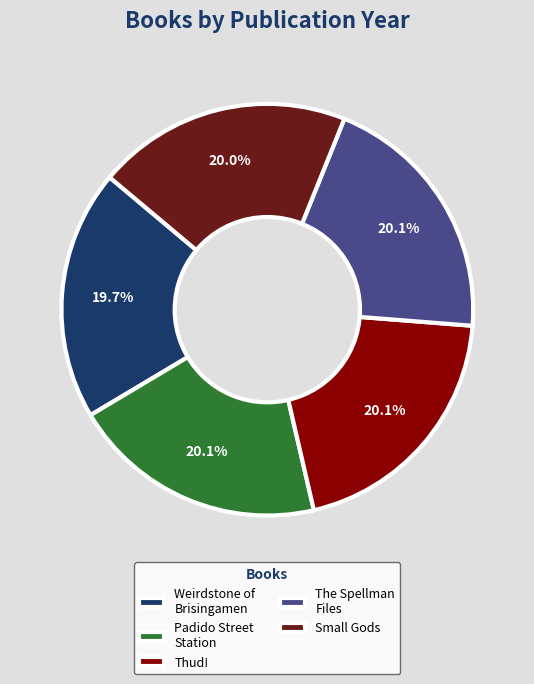

What is the ratio of the value at Weirdstone of Brisingamen to the value at Thud!?

1.0